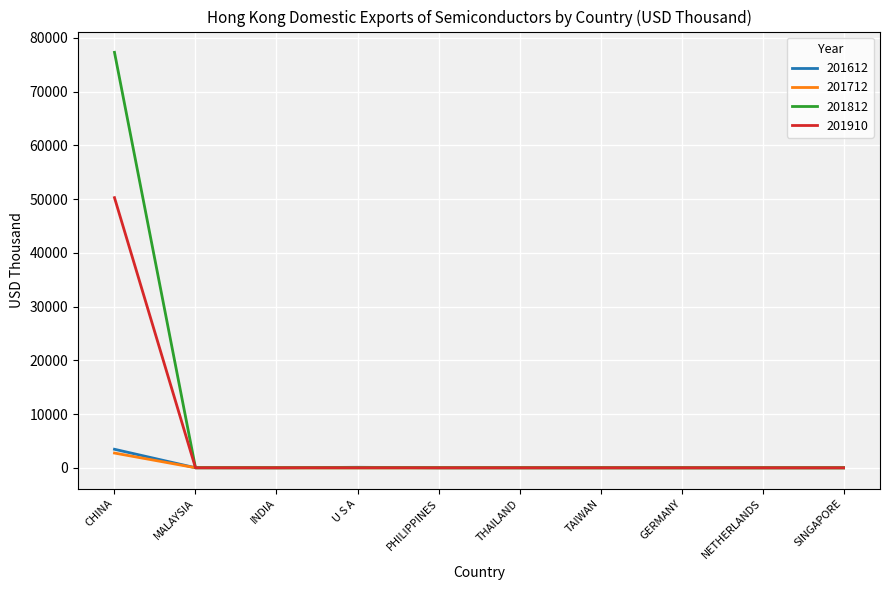

The value of 201910 at INDIA is 2.9. True or false?

True